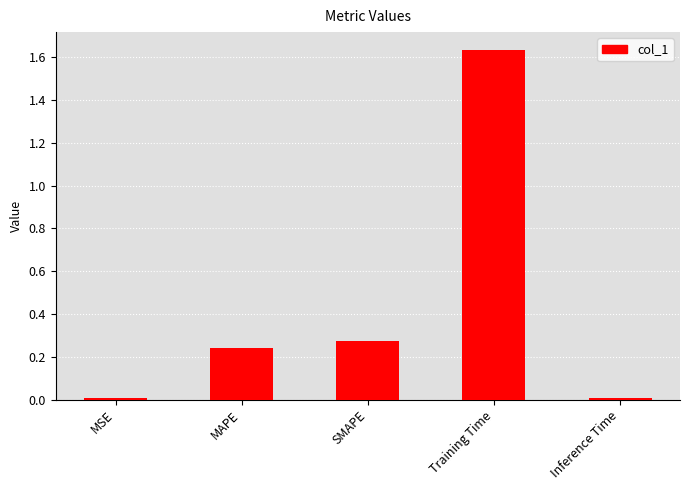

At which category does the chart reach its peak across all series?

Training Time